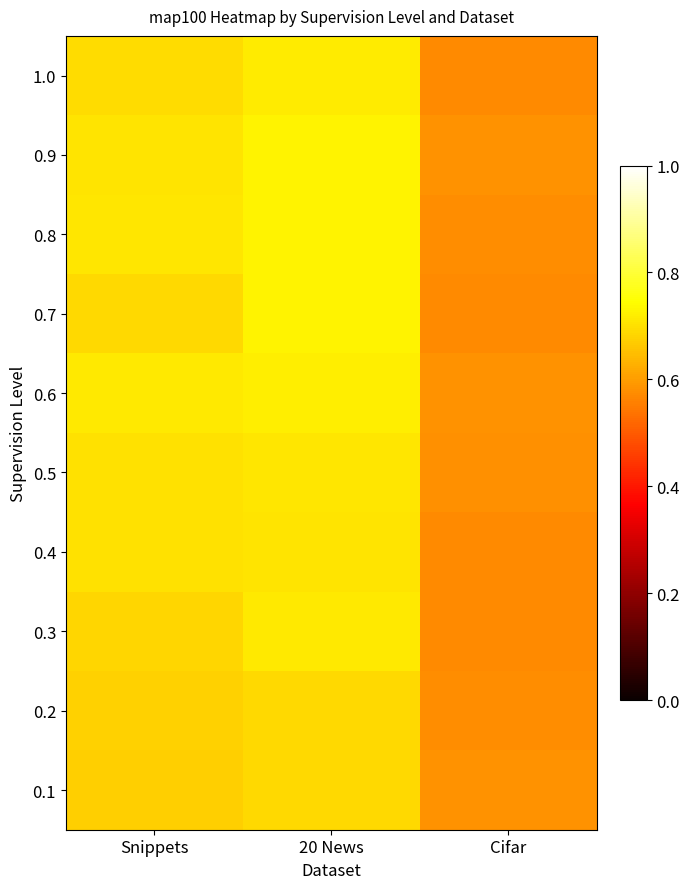

Between Snippets and 20 News, which is larger?

20 News